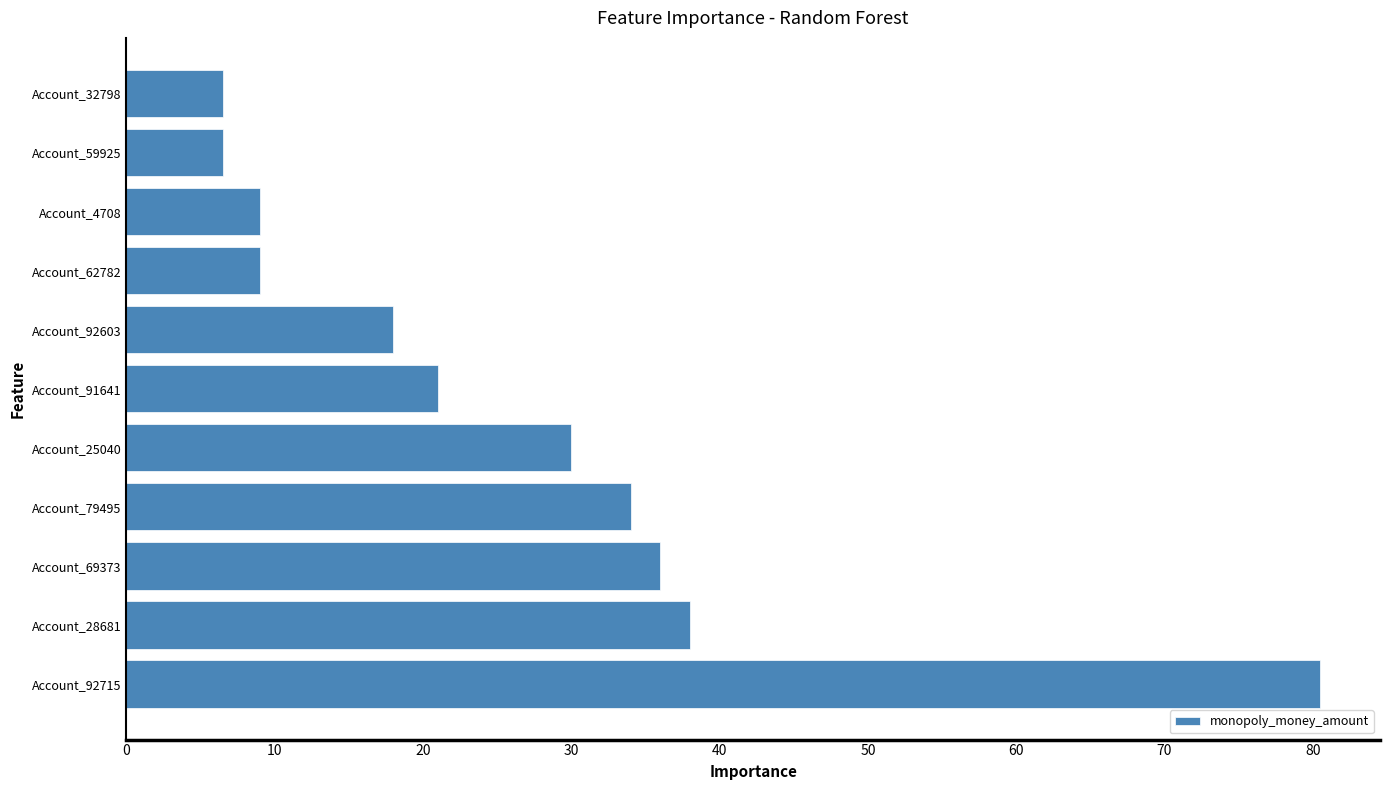

Where is the data nearest to the value 43?

Account_28681